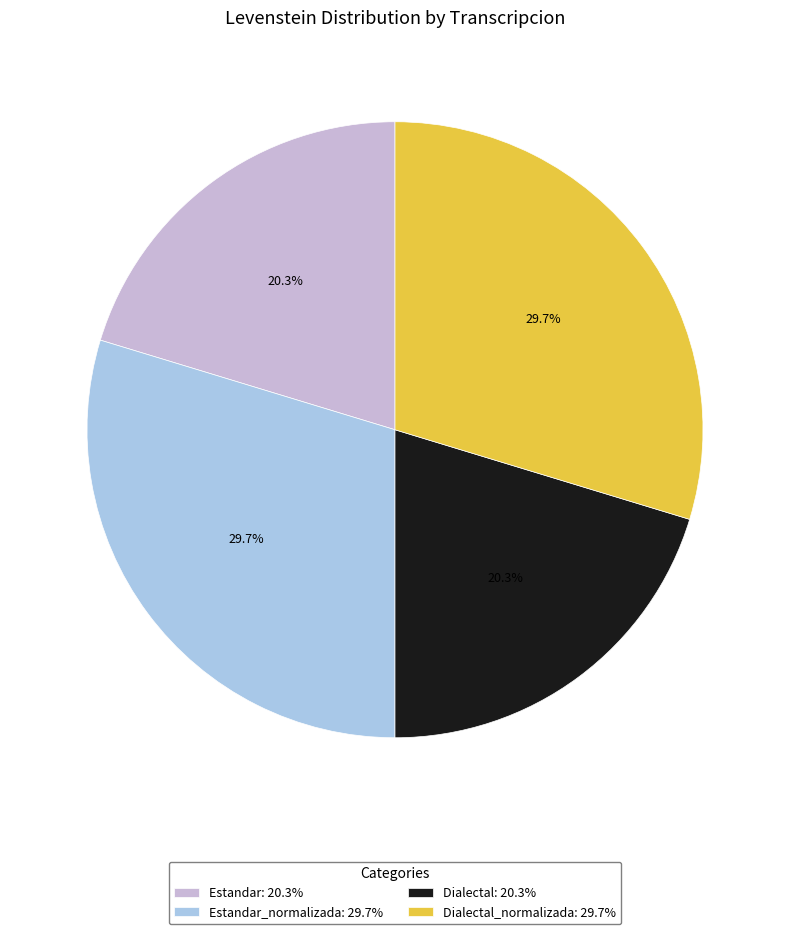

What is the total percentage of Estandar: 20.3% and Dialectal: 20.3%?

40.6%